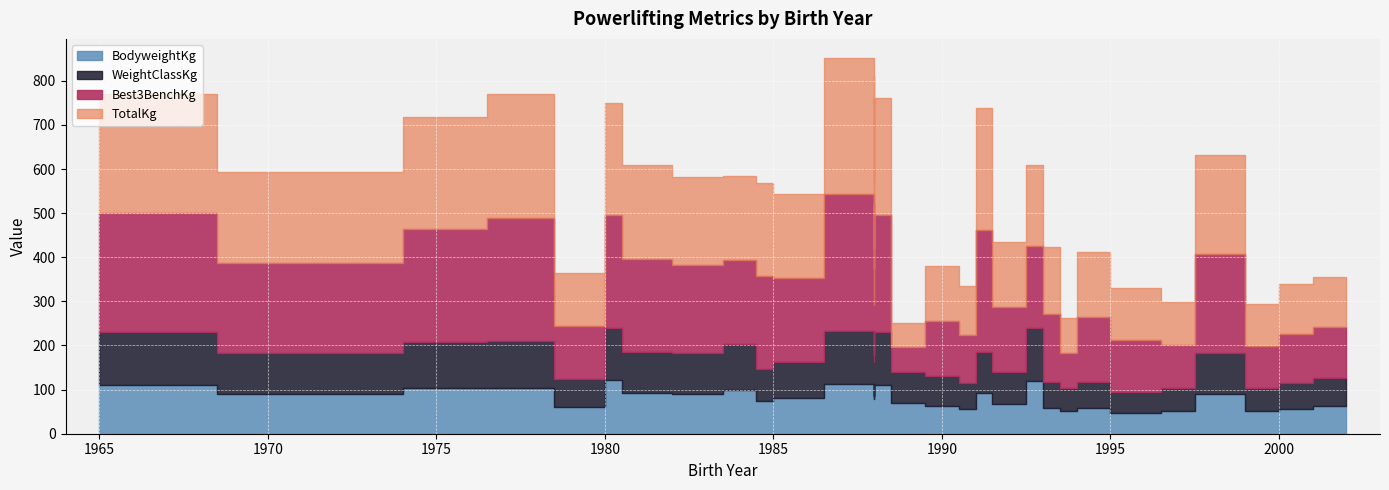

What value does the TotalKg series have at 1994?

147.5